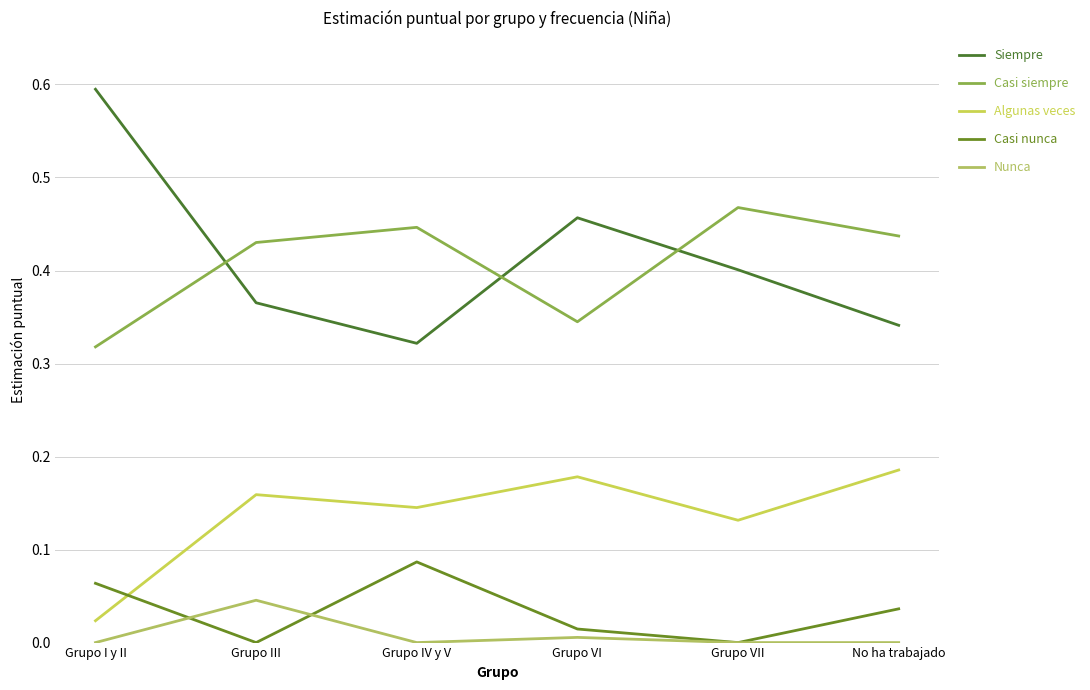

What is the total value across all series at Grupo VI?

1.0